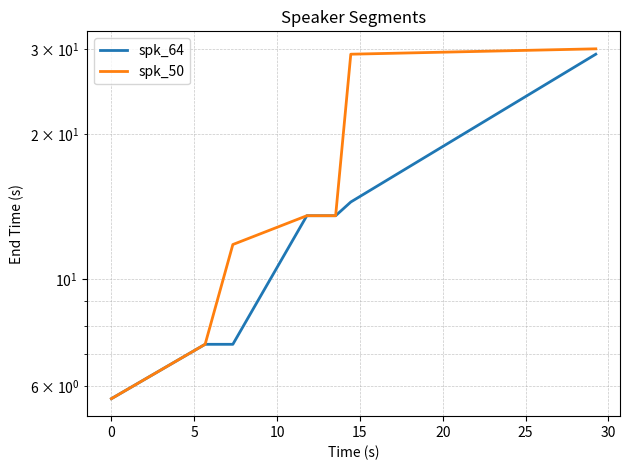

What is the average value of the spk_50 series?

15.9